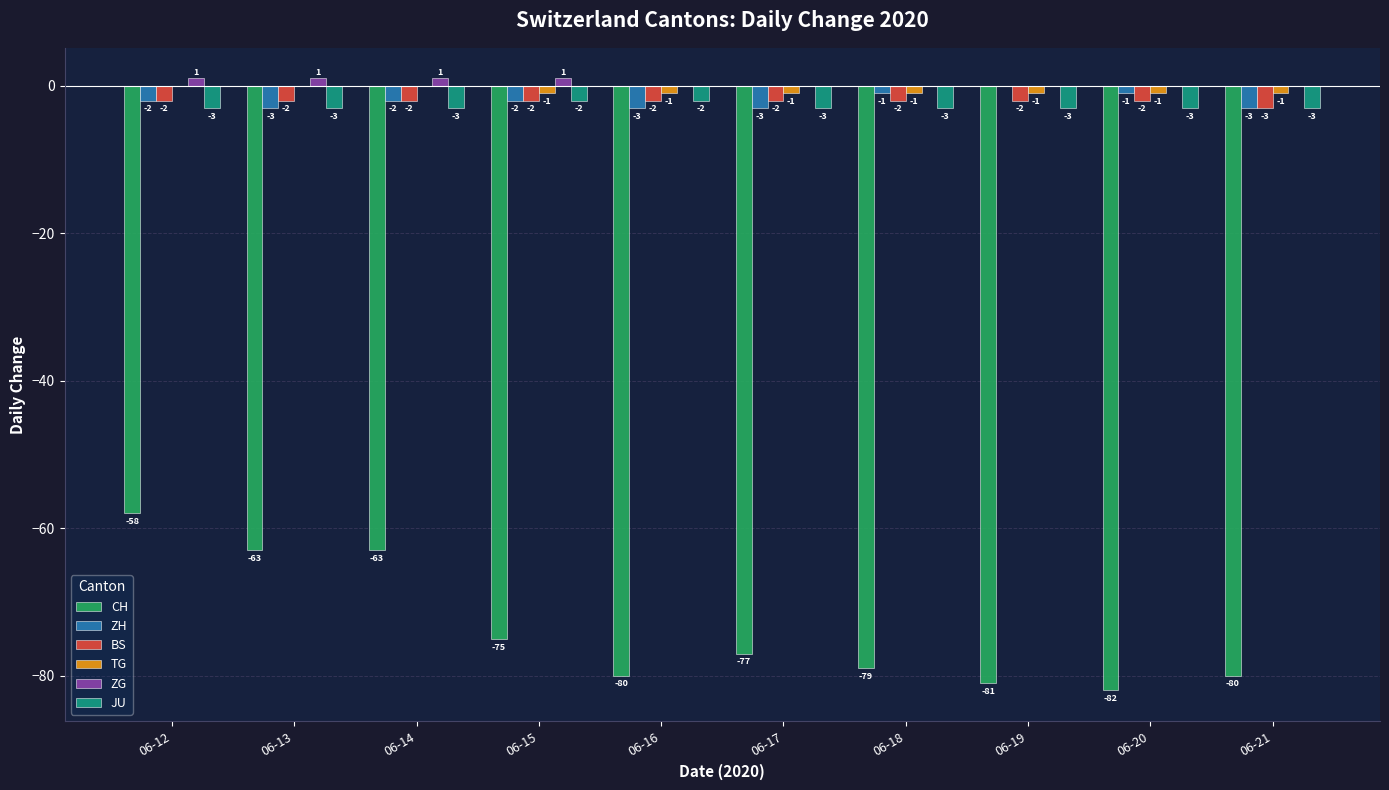

Are the bars horizontal?

No